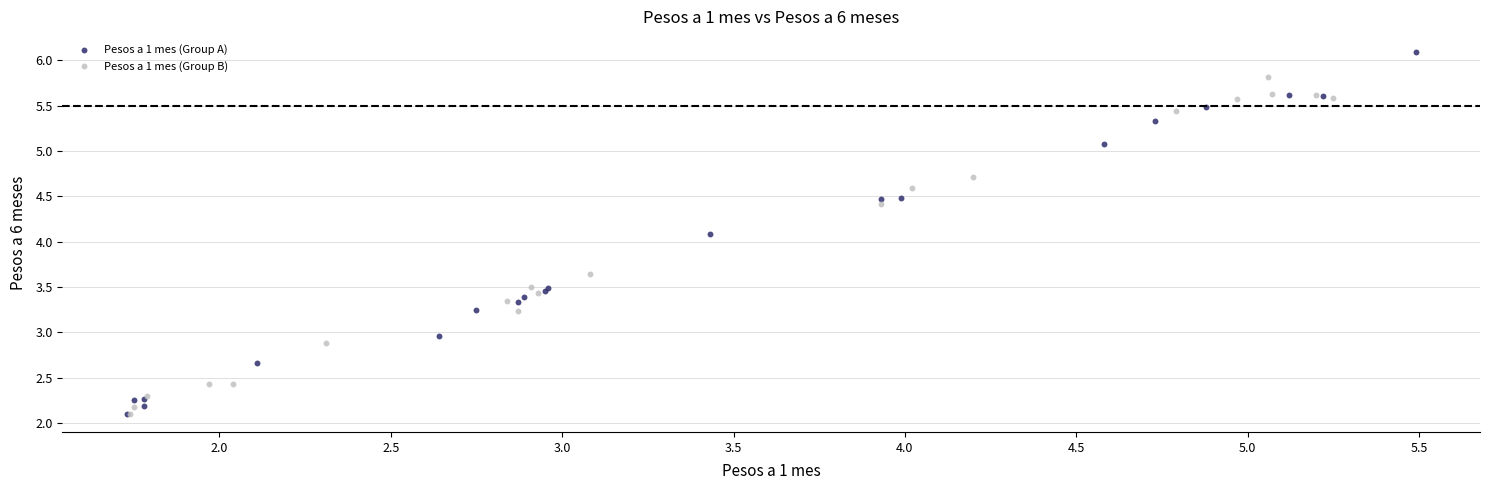

Which series contains the highest Y value?

Pesos a 1 mes (Group A)